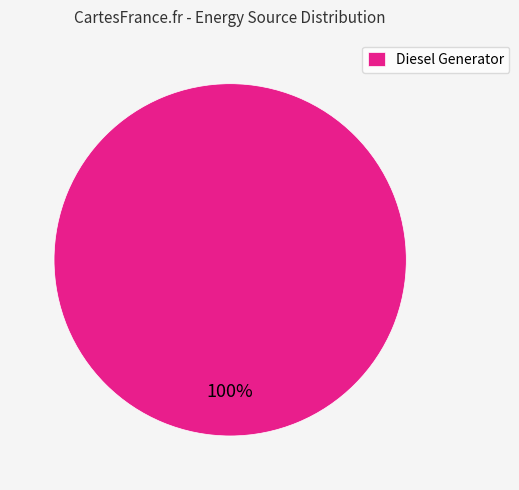

How many segments does this pie chart have?

1